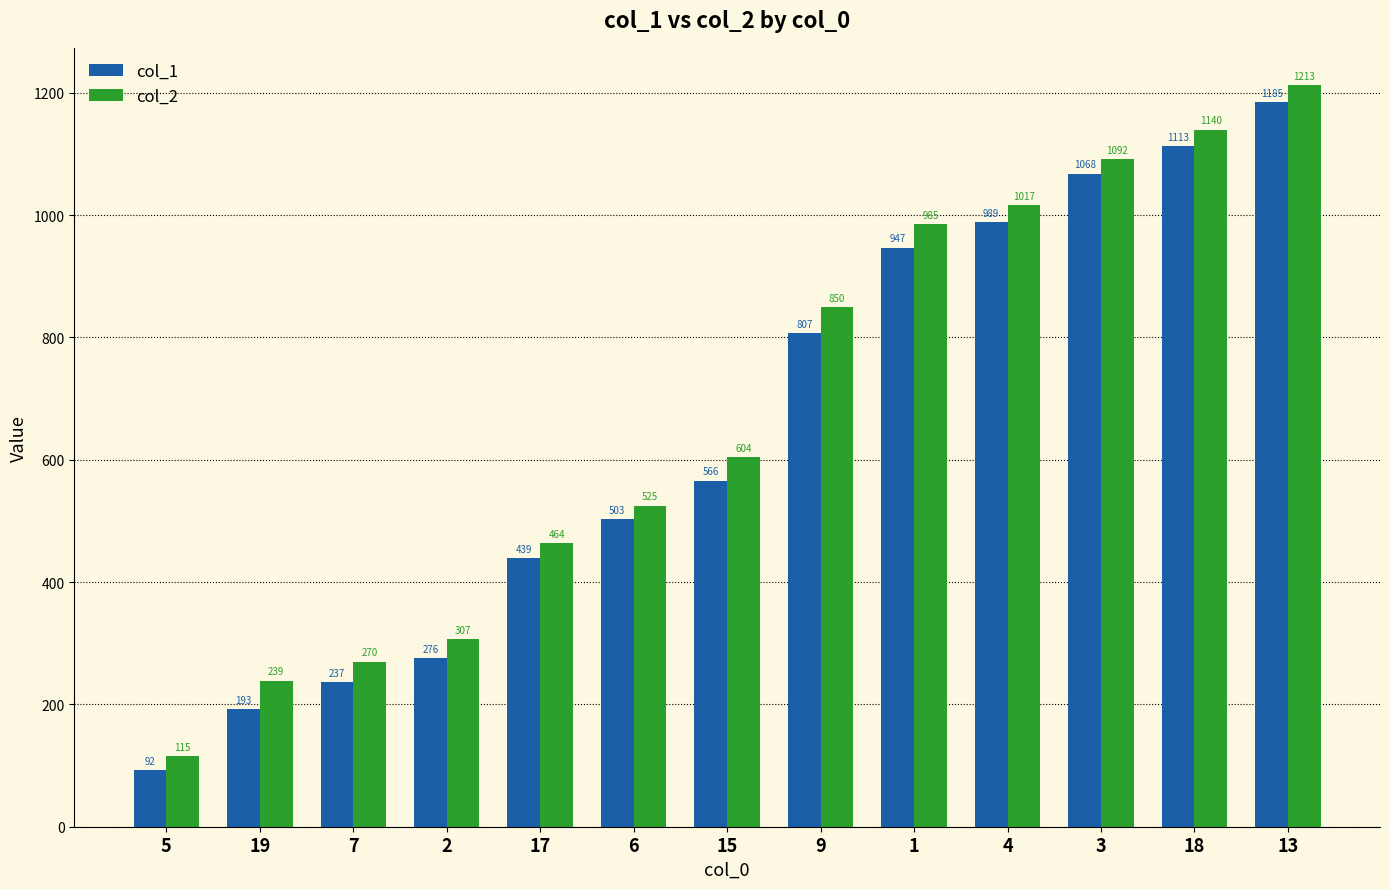

What is the difference between the maximum and second lowest values in the col_1 series?

992